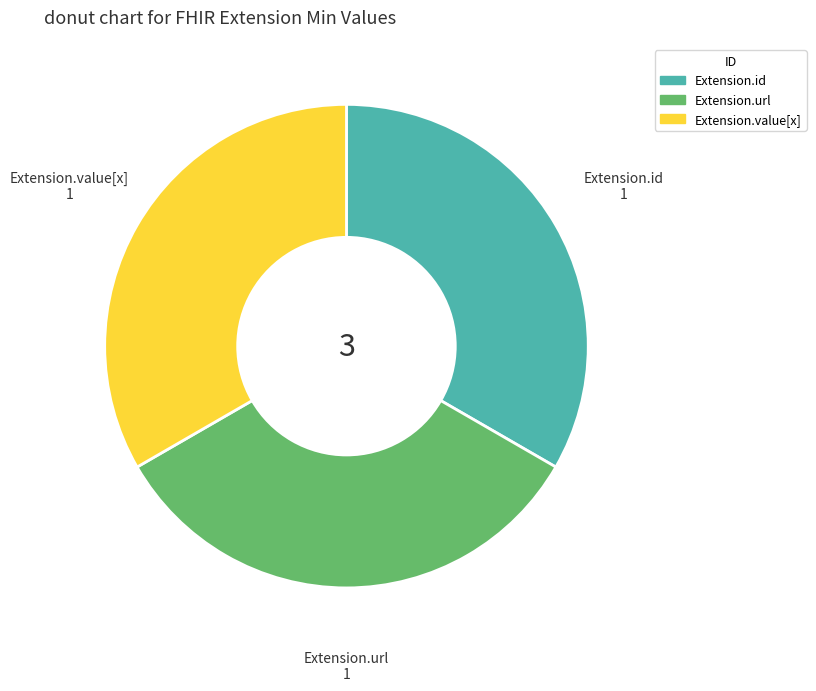

How many segments does this pie chart have?

3